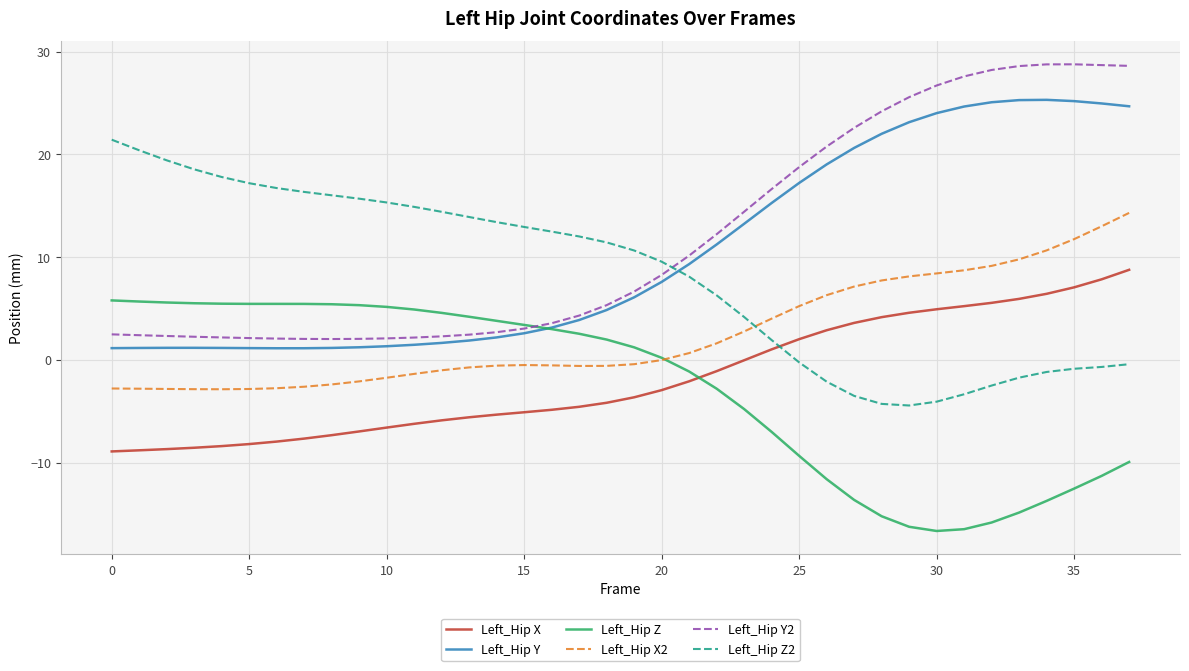

List the series in order of their peak value, lowest first.

Left_Hip Z, Left_Hip X, Left_Hip X2, Left_Hip Z2, Left_Hip Y, Left_Hip Y2